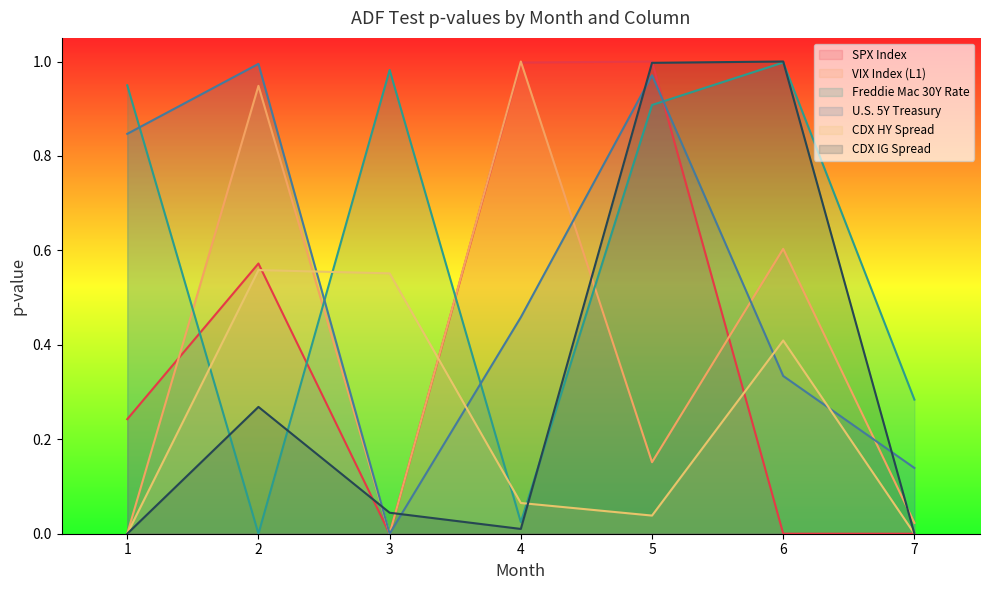

Which series has the widest spread of values?

SPX Index